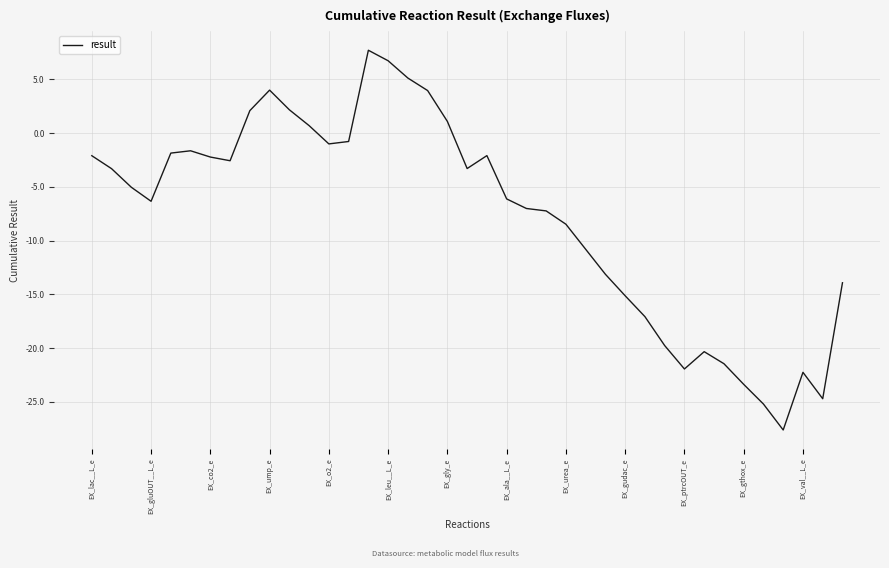

What is the maximum value shown in the chart?

7.7